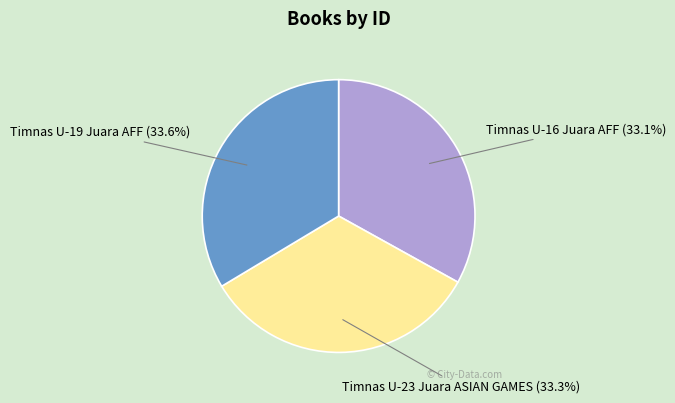

What is the ratio of the value at Timnas U-19 Juara AFF to the value at Timnas U-23 Juara ASIAN GAMES?

1.0